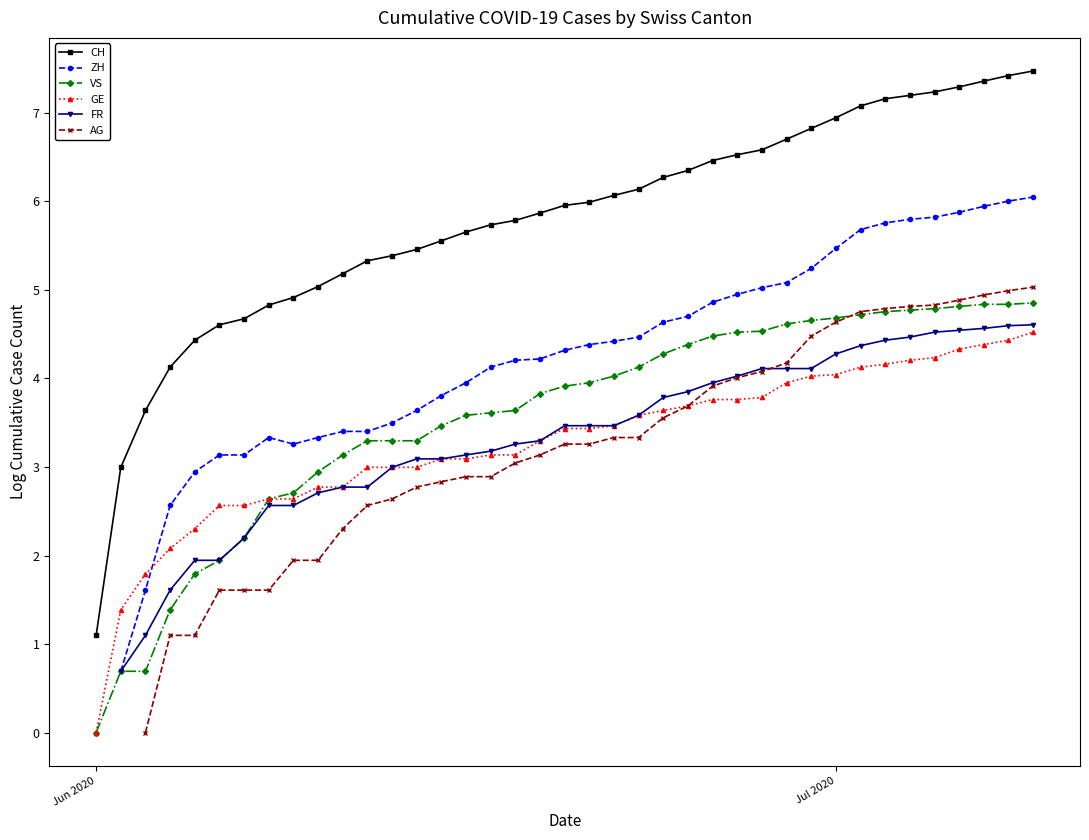

Is it true that GE equals 3.7 at 11?

False